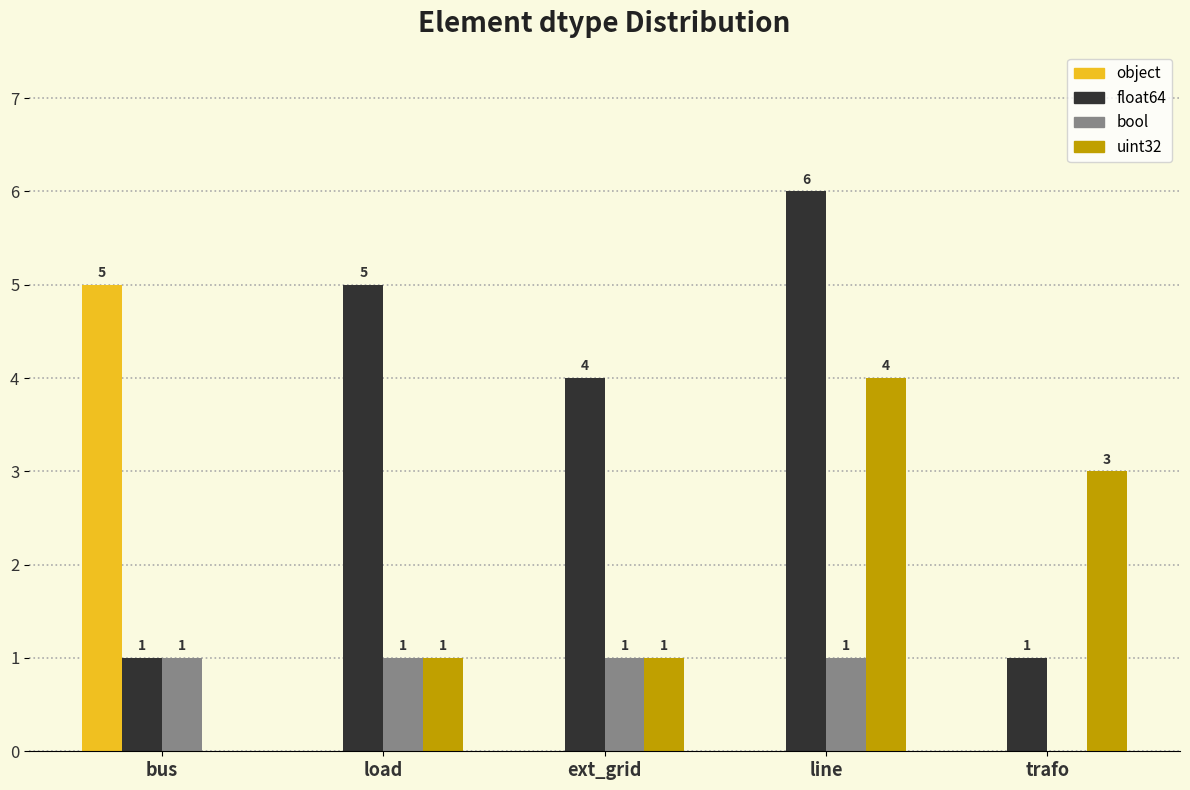

What is the sum of the uint32 values at line and ext_grid?

5